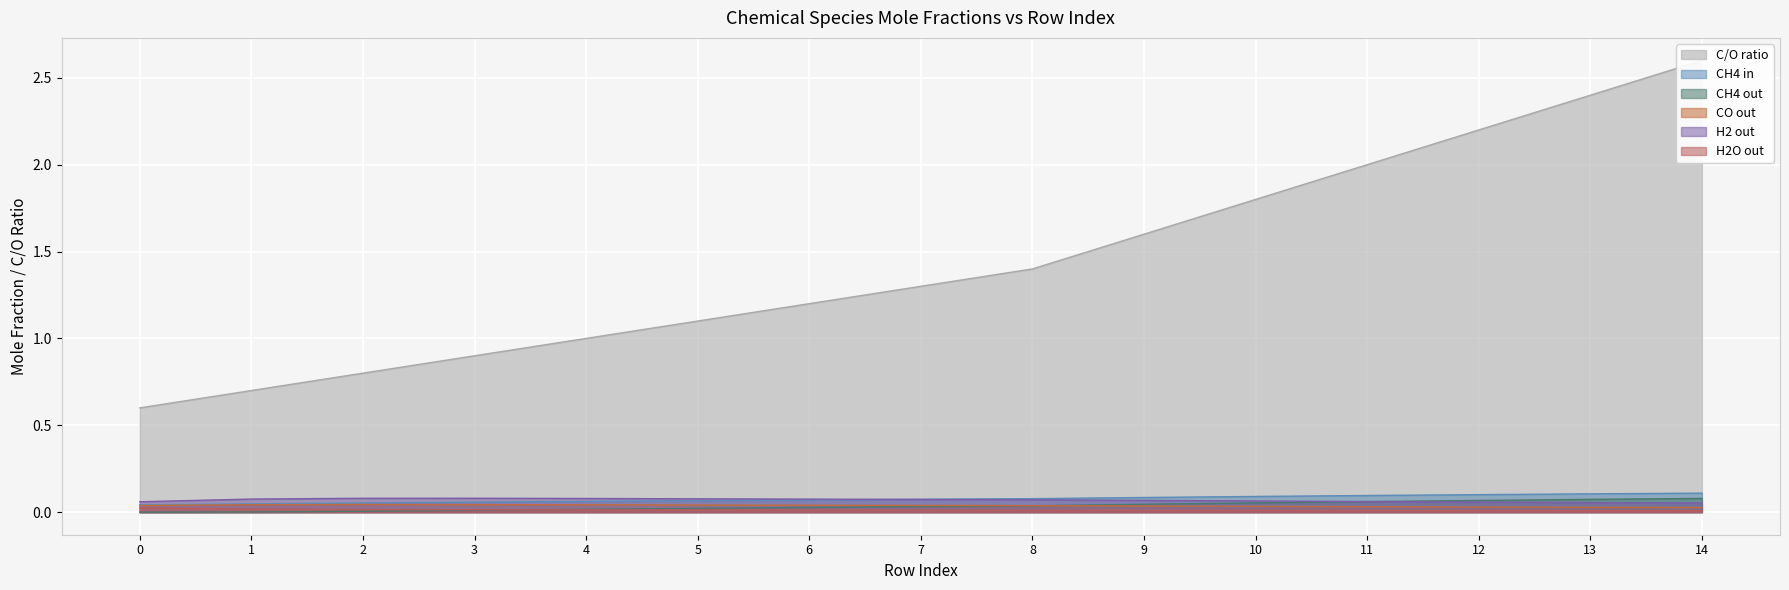

Reading left to right, transcribe all the data shown in this chart.

C/O ratio: 0=0.6	1=0.7	2=0.8	3=0.9	4=1.0	5=1.1	6=1.2	7=1.3	8=1.4	9=1.6	10=1.8	11=2.0	12=2.2	13=2.4	14=2.6
CH4 in: 0=0.0	1=0.0	2=0.1	3=0.1	4=0.1	5=0.1	6=0.1	7=0.1	8=0.1	9=0.1	10=0.1	11=0.1	12=0.1	13=0.1	14=0.1
CH4 out: 0=0.0	1=0.0	2=0.0	3=0.0	4=0.0	5=0.0	6=0.0	7=0.0	8=0.0	9=0.0	10=0.1	11=0.1	12=0.1	13=0.1	14=0.1
CO out: 0=0.0	1=0.0	2=0.0	3=0.0	4=0.0	5=0.0	6=0.0	7=0.0	8=0.0	9=0.0	10=0.0	11=0.0	12=0.0	13=0.0	14=0.0
H2 out: 0=0.1	1=0.1	2=0.1	3=0.1	4=0.1	5=0.1	6=0.1	7=0.1	8=0.1	9=0.1	10=0.1	11=0.1	12=0.1	13=0.1	14=0.1
H2O out: 0=0.0	1=0.0	2=0.0	3=0.0	4=0.0	5=0.0	6=0.0	7=0.0	8=0.0	9=0.0	10=0.0	11=0.0	12=0.0	13=0.0	14=0.0